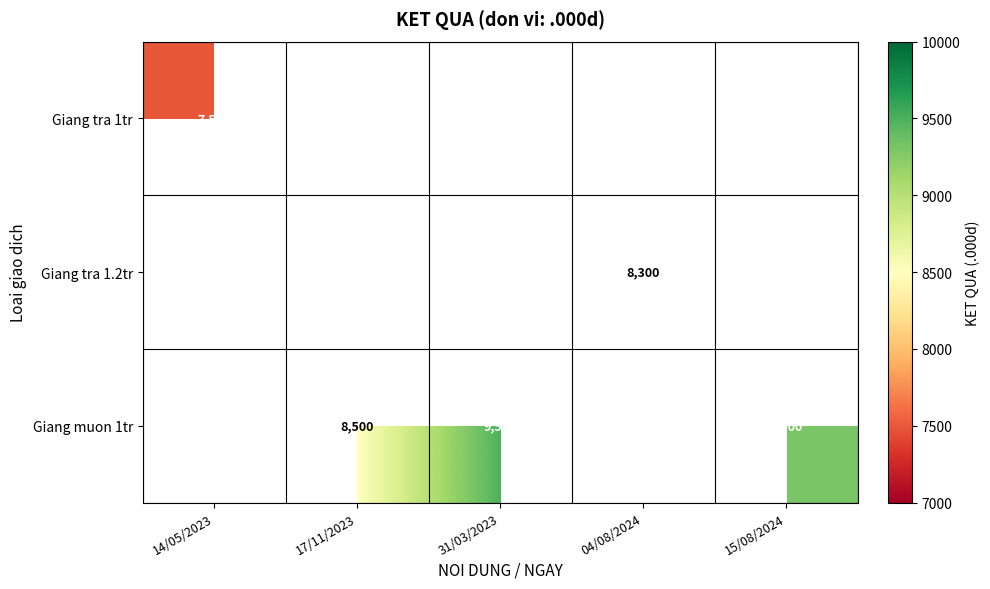

Which category has the highest value across all series?

31/03/2023